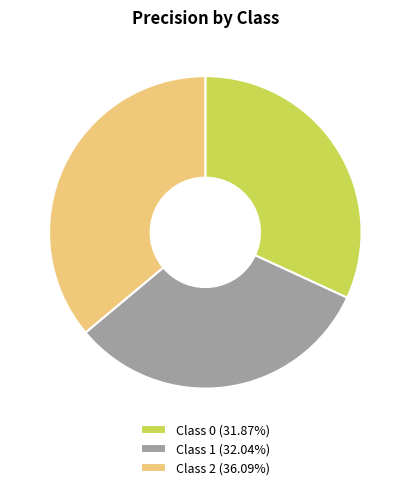

How many slices are in this pie chart?

3